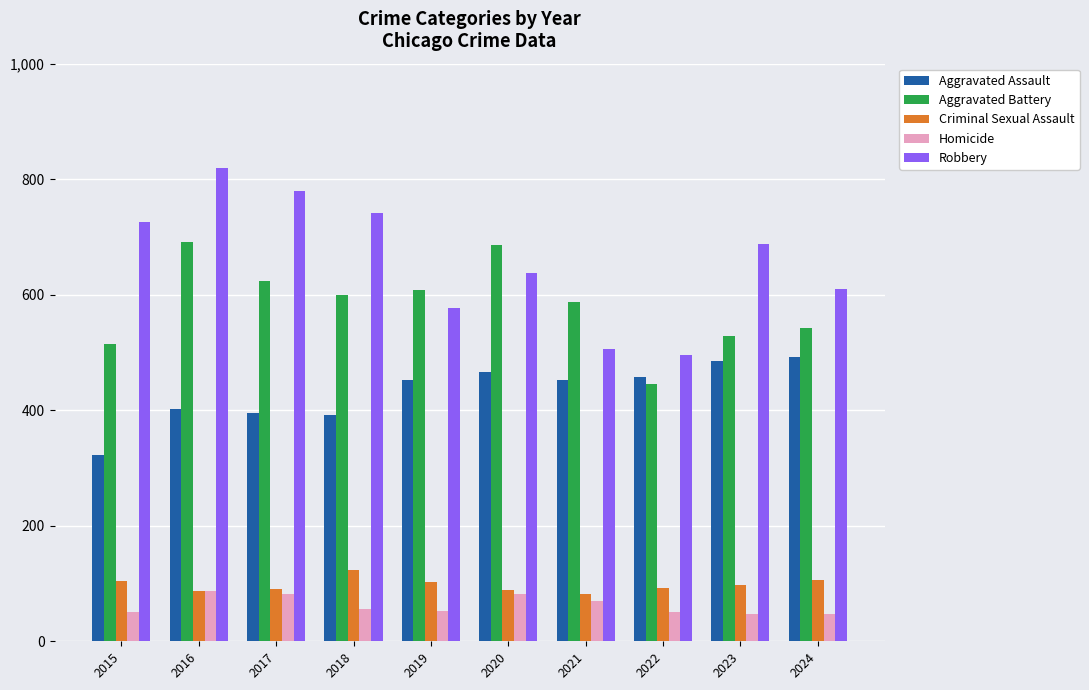

What is the difference between the Criminal Sexual Assault values at 2024 and 2016?

19